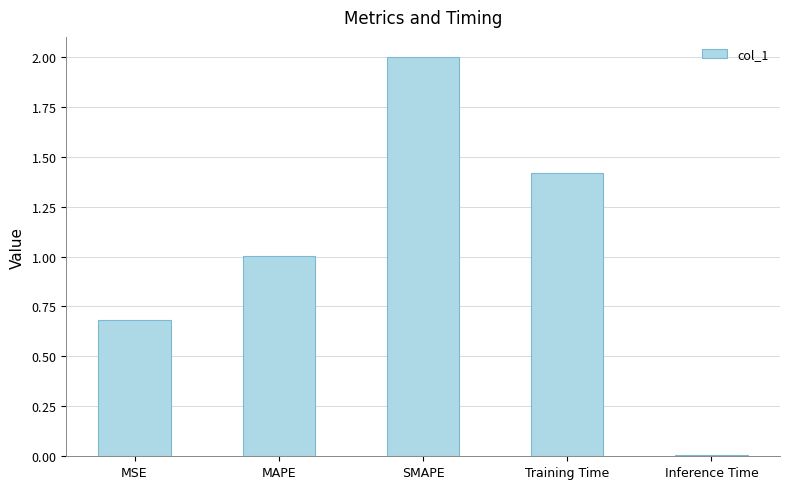

Are the bars horizontal?

No